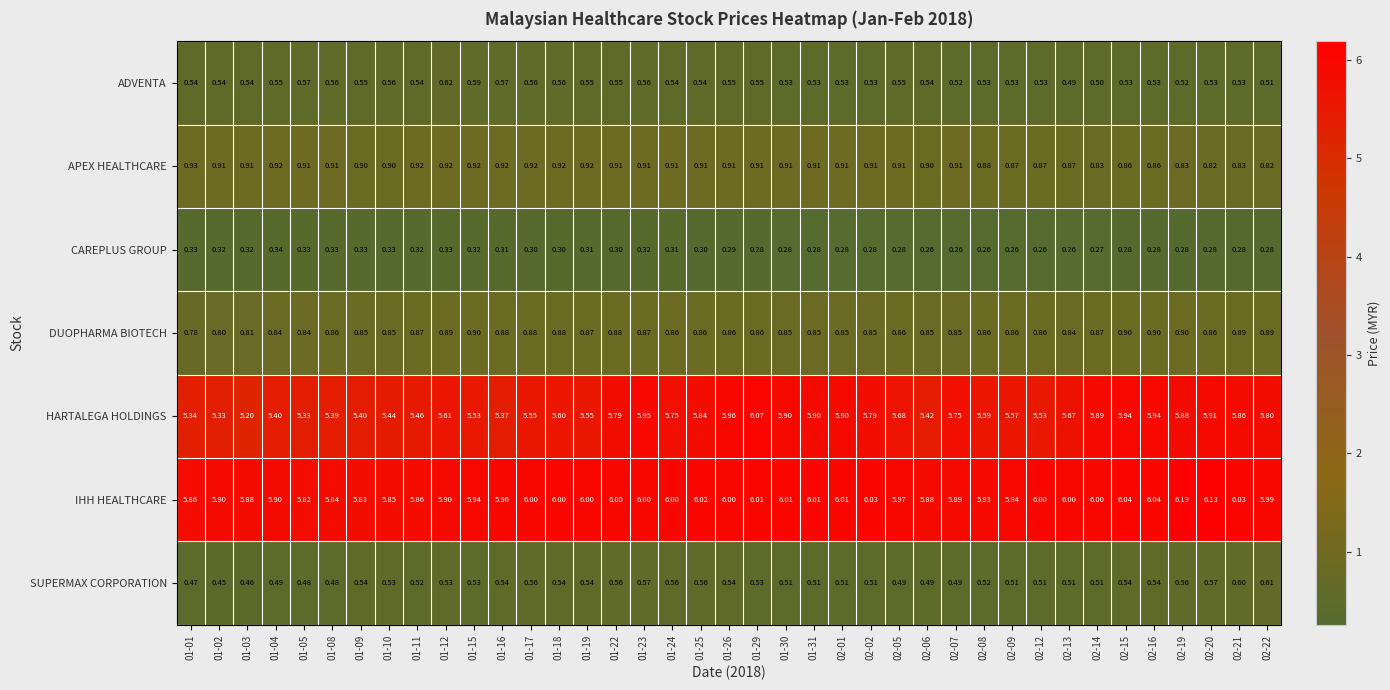

Between 01-24 and 02-06, which series saw the biggest shift?

HARTALEGA HOLDINGS